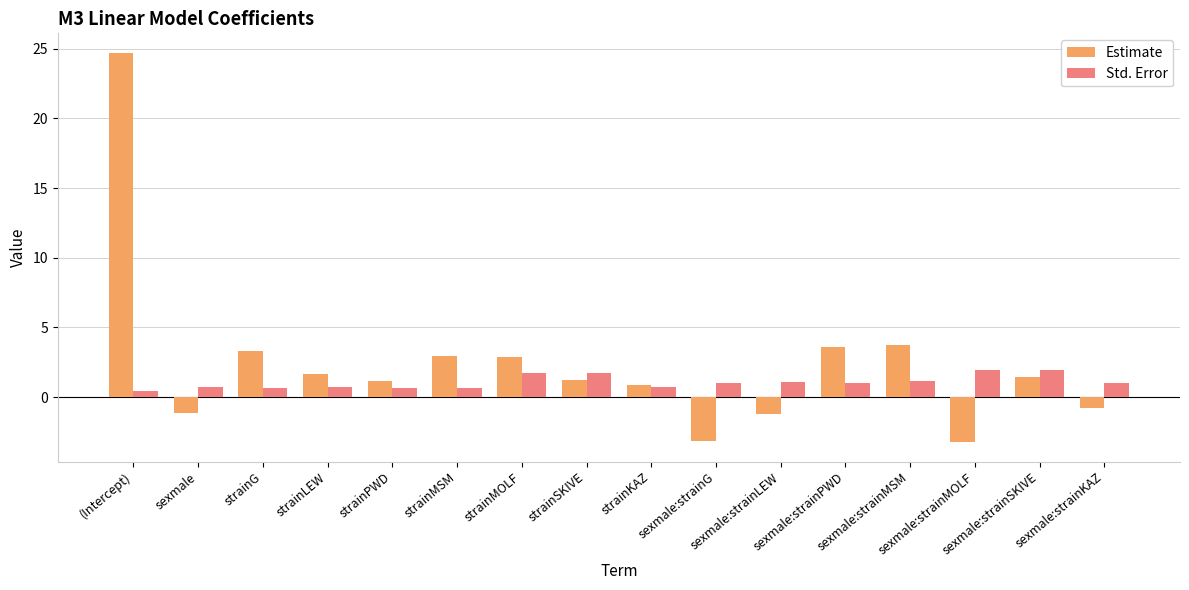

True or false: Estimate has a value of -1.2 at sexmale.

True